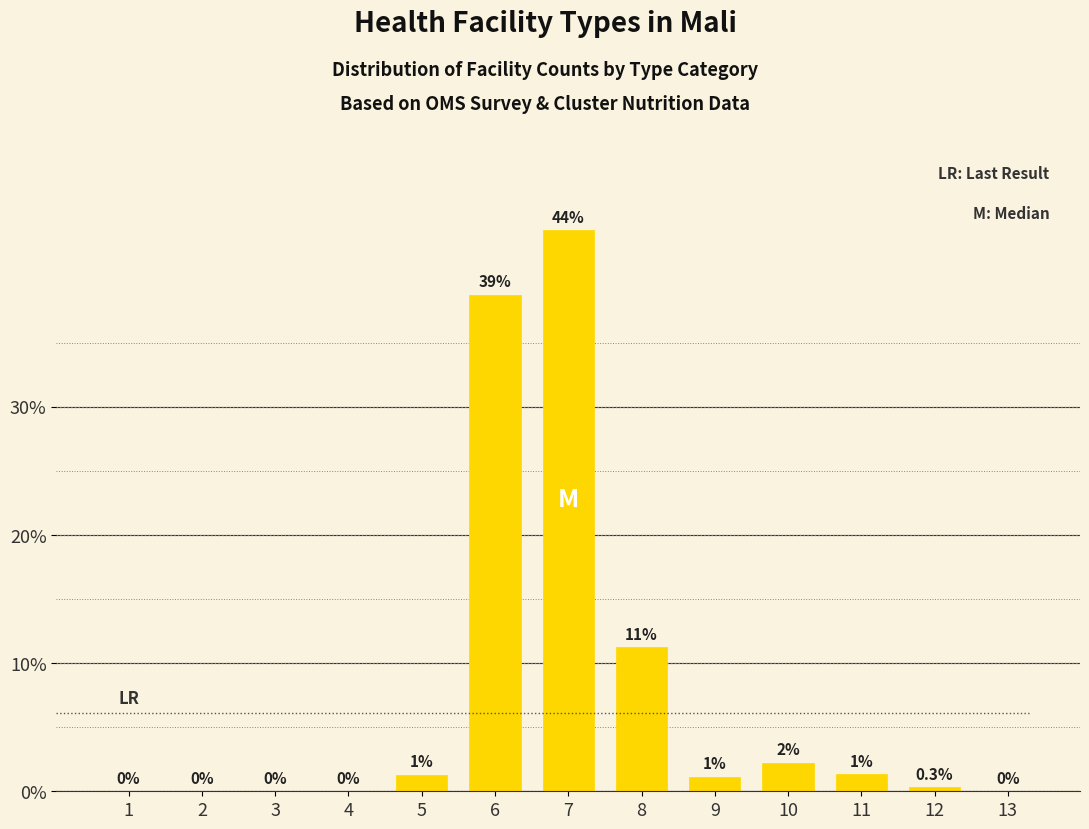

At which category does the chart reach its peak across all series?

7